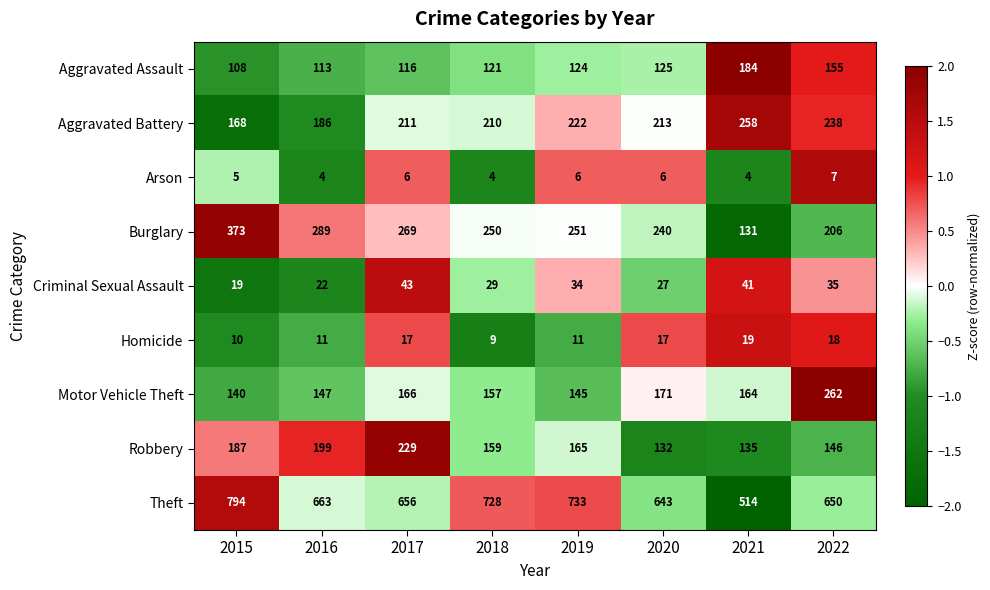

At which label does Burglary reach its minimum?

2021